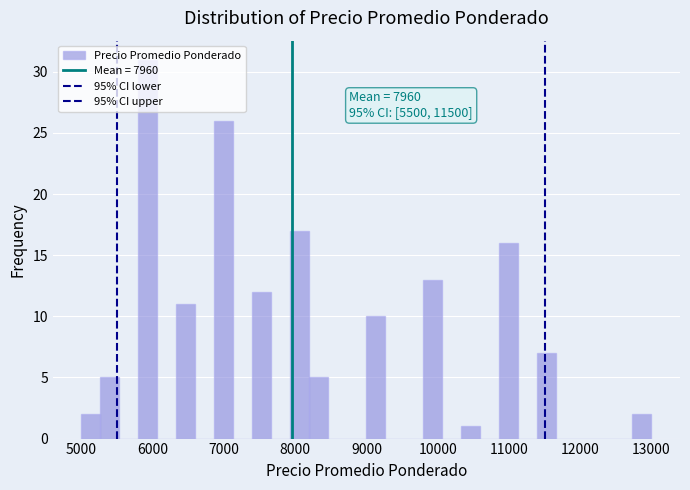

Read against the x-axis, roughly where is the centre of the tallest bar?

5900